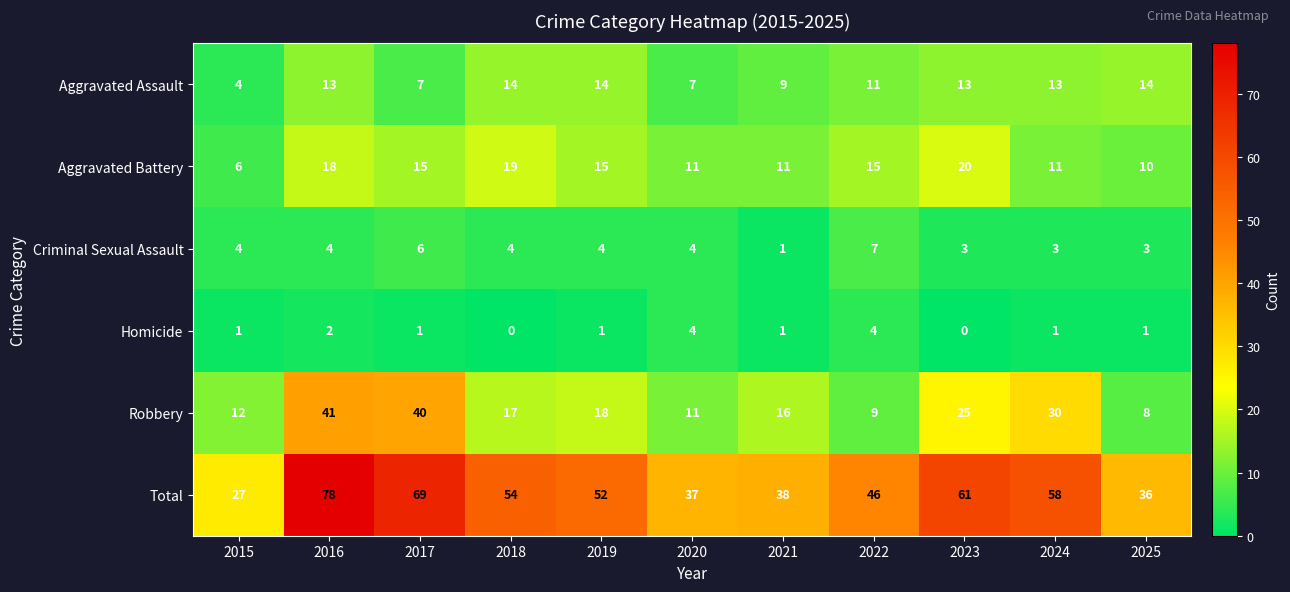

What is the sum of all Homicide values?

16